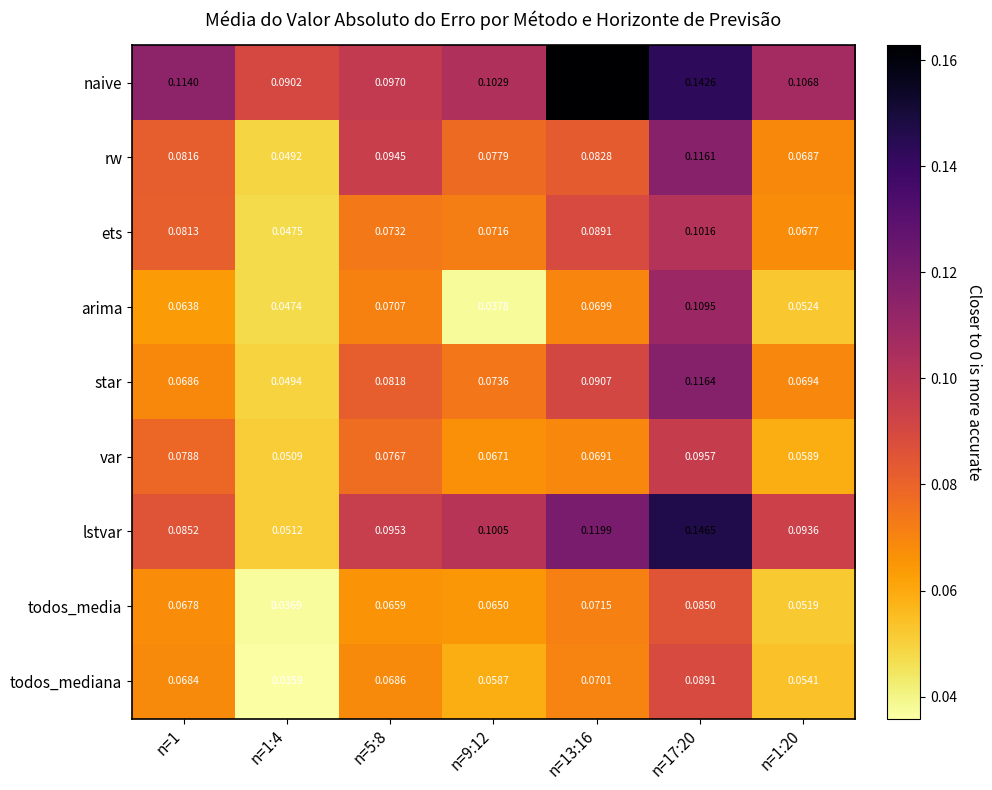

Which series has the widest spread of values?

lstvar